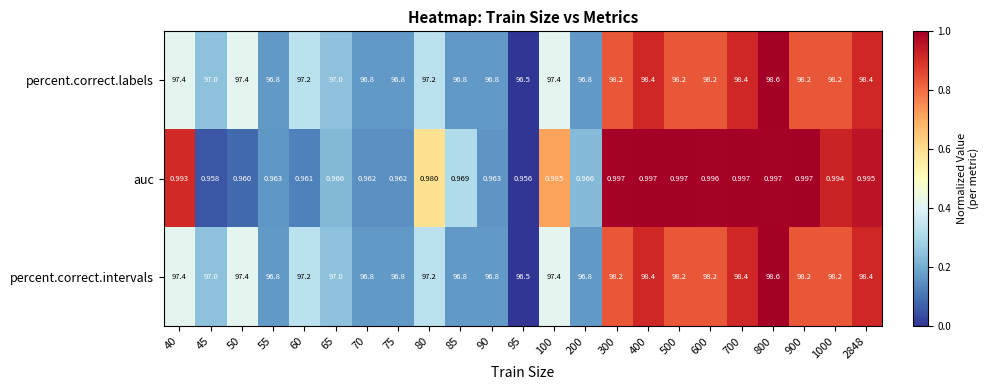

Which label corresponds to the smallest value in the chart?

95